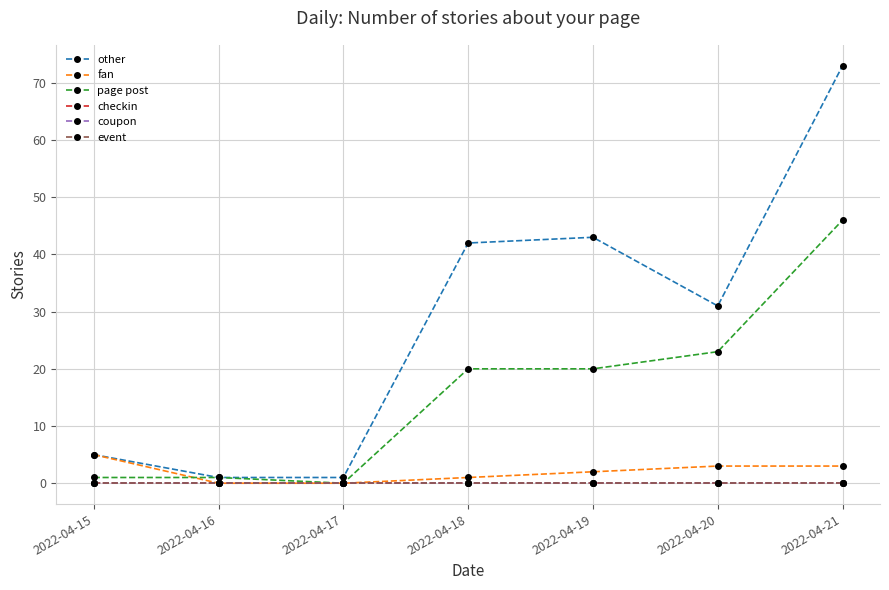

Which series has the largest total across all categories?

other